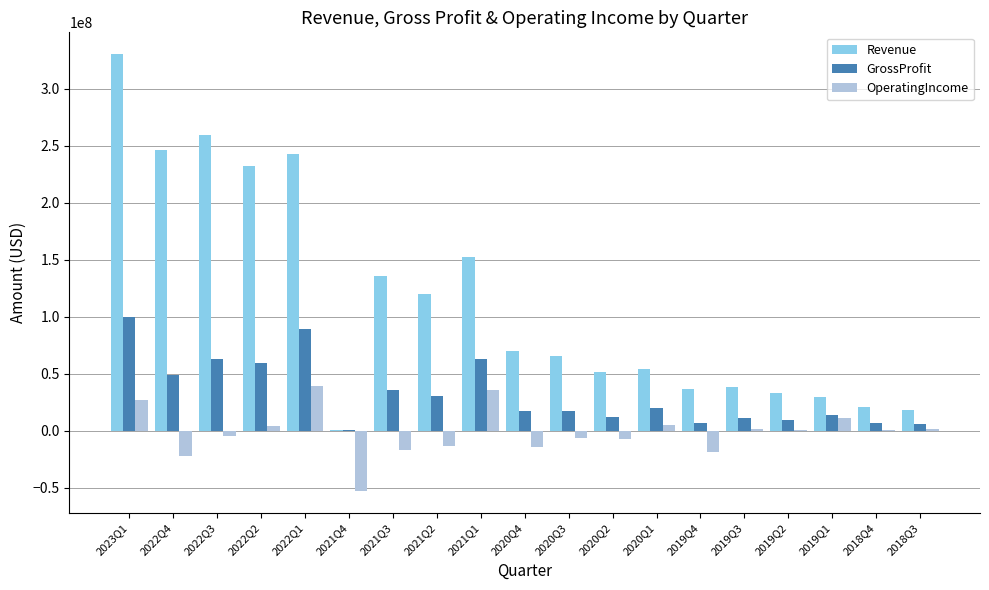

What is the approximate value of GrossProfit at 2023Q1, to the nearest 100?

99492000